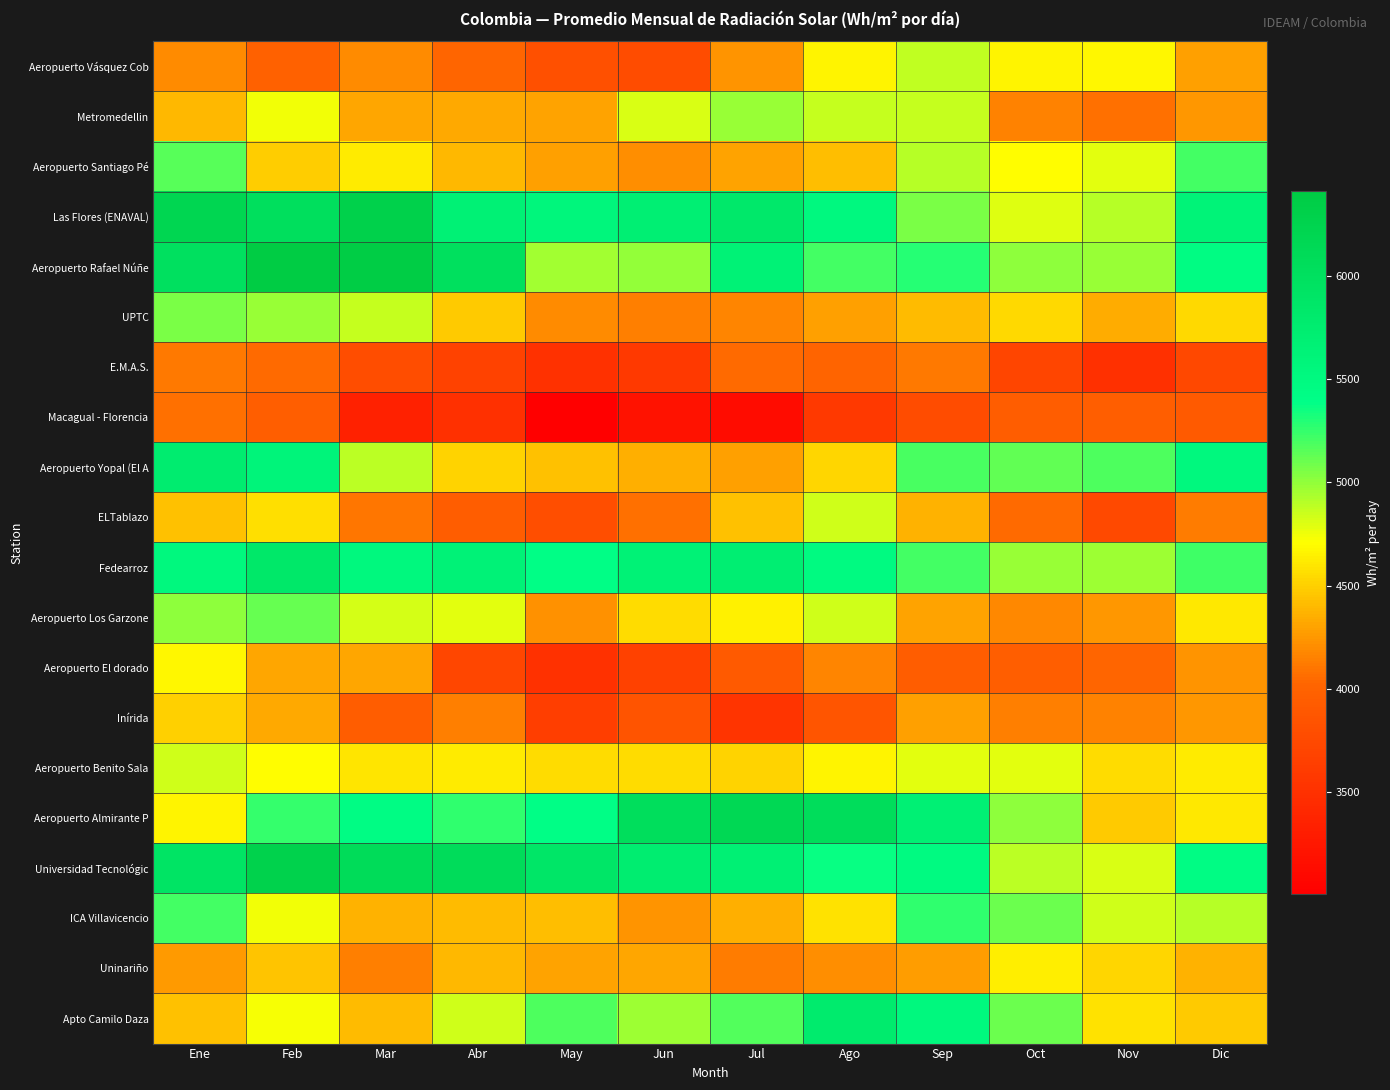

At which category is the sum across all series the highest?

Feb